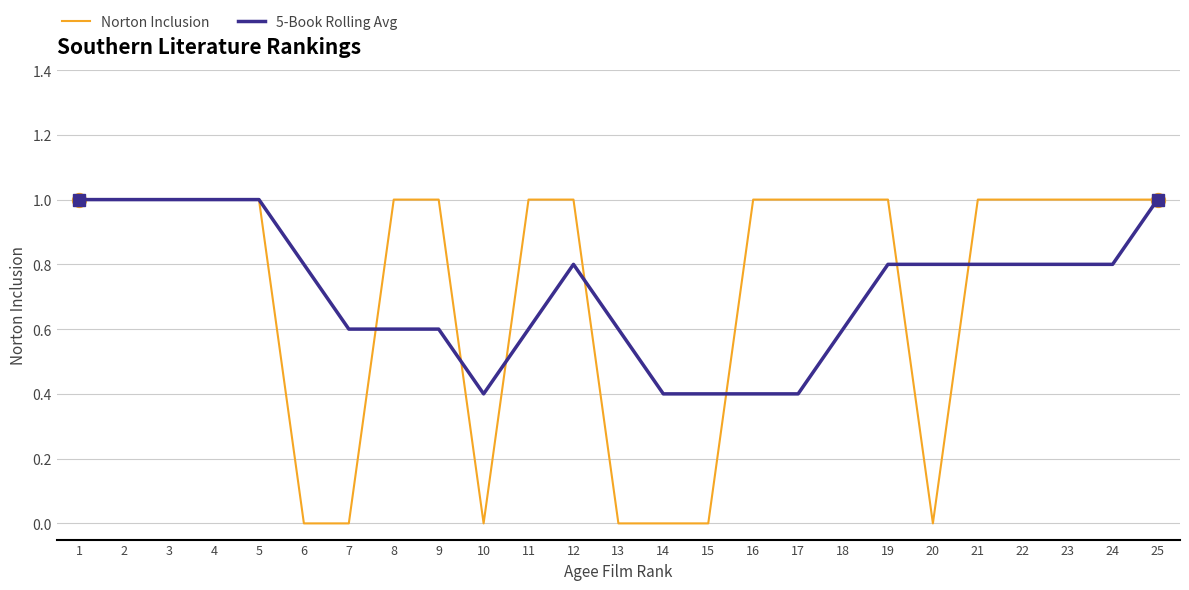

Read the Norton Inclusion value at 16.

1.0